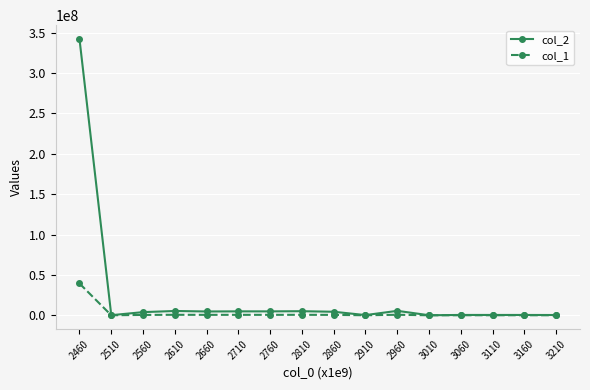

What is the spread (max minus min) of values at 2460?

302653270.7